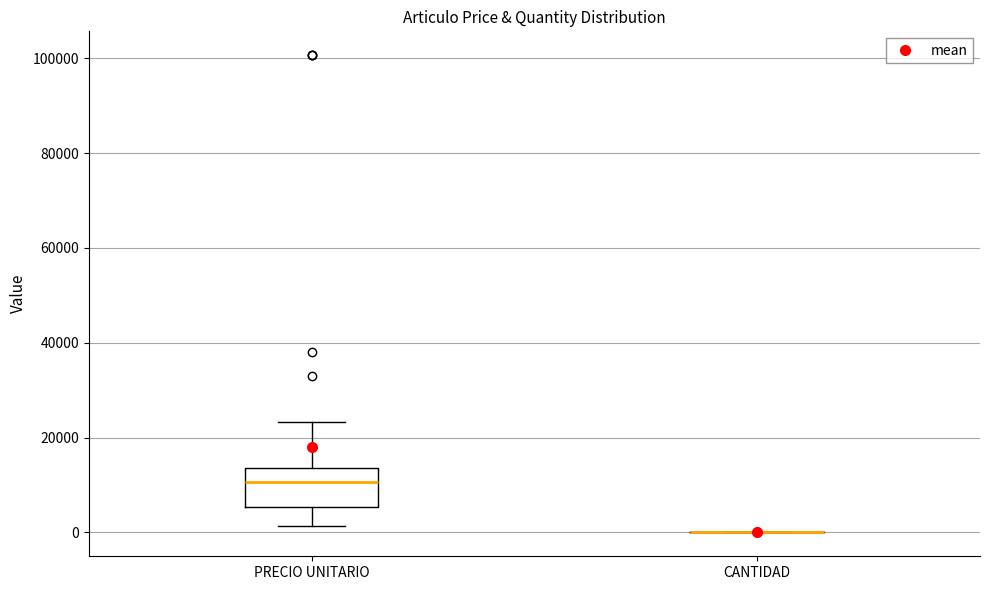

Reading left to right, transcribe this box plot: for each box, give where its median line is, the range the box spans, and where its two whiskers end, as read against the y-axis. The values are not printed on the chart, so give them approximately, as read against the axis.

PRECIO UNITARIO: median 10000, box 6000 to 14000, whiskers 2000 to 24000
CANTIDAD: box collapsed to a line at 0, whiskers 0 to 0